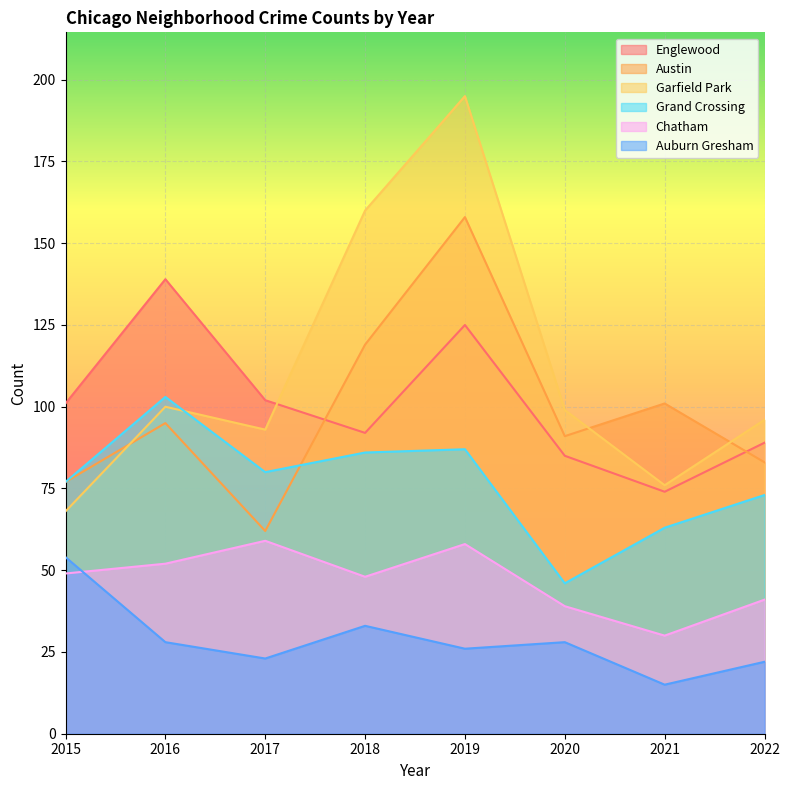

Reading right to left, transcribe all the data shown in this chart.

Englewood: 89	74	85	125	92	102	139	101
Austin: 83	101	91	158	119	62	95	77
Garfield Park: 96	76	99	195	160	93	100	68
Grand Crossing: 73	63	46	87	86	80	103	77
Chatham: 41	30	39	58	48	59	52	49
Auburn Gresham: 22	15	28	26	33	23	28	54